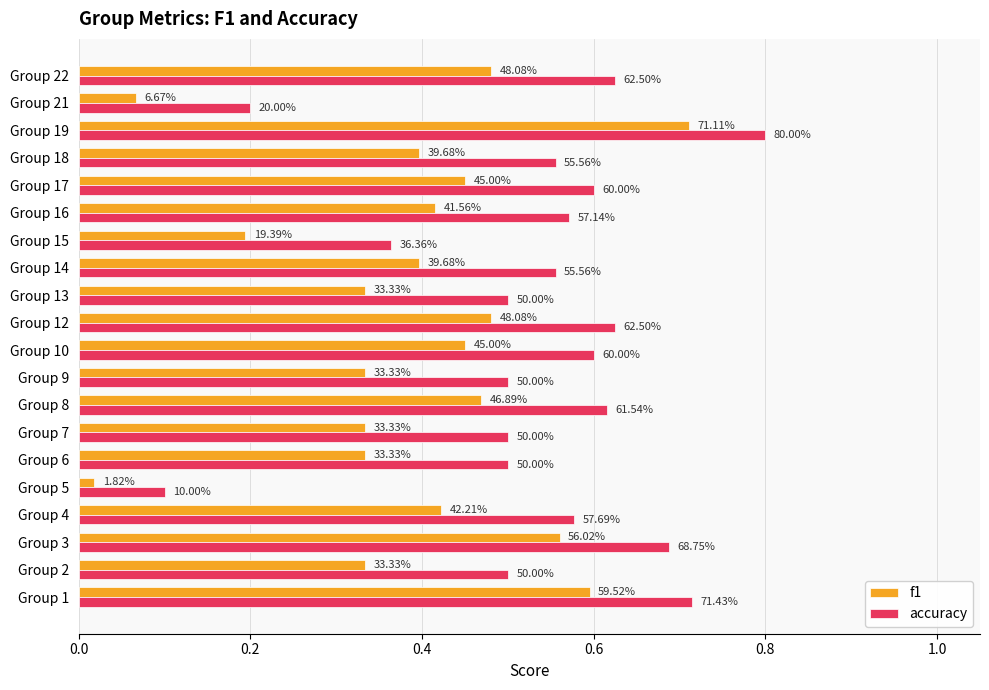

What are all the series names shown in the legend?

f1, accuracy